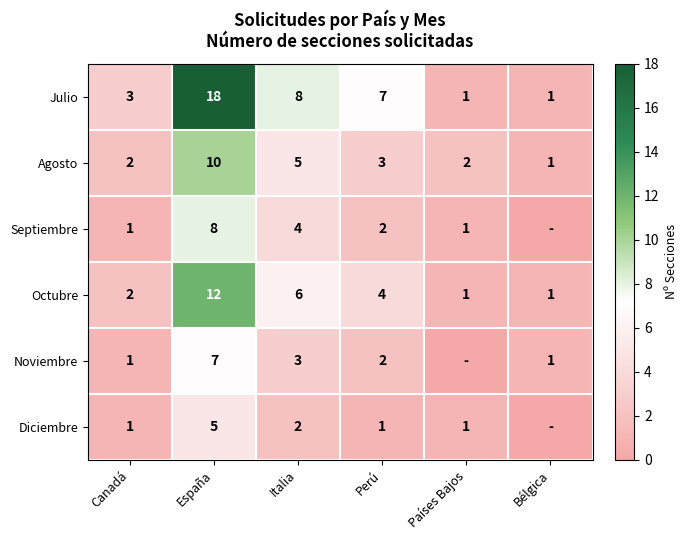

Which label corresponds to the smallest value in the chart?

Bélgica